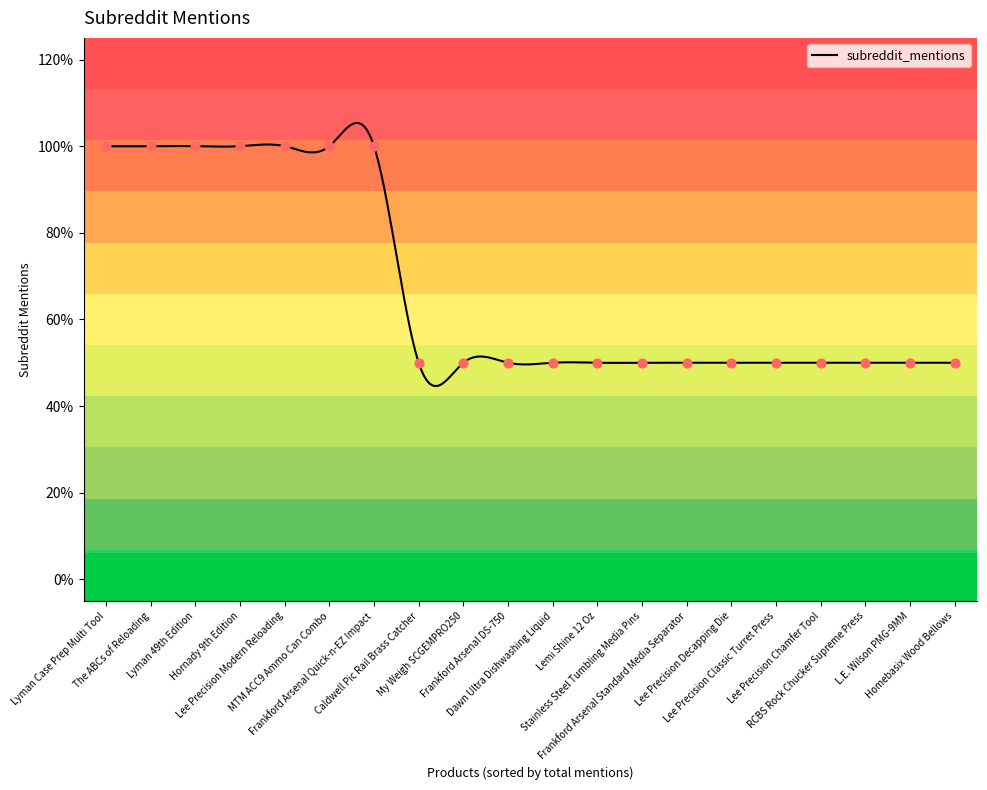

Between Lee Precision Decapping Die and Frankford Arsenal Quick-n-EZ Impact, which is larger?

Frankford Arsenal Quick-n-EZ Impact